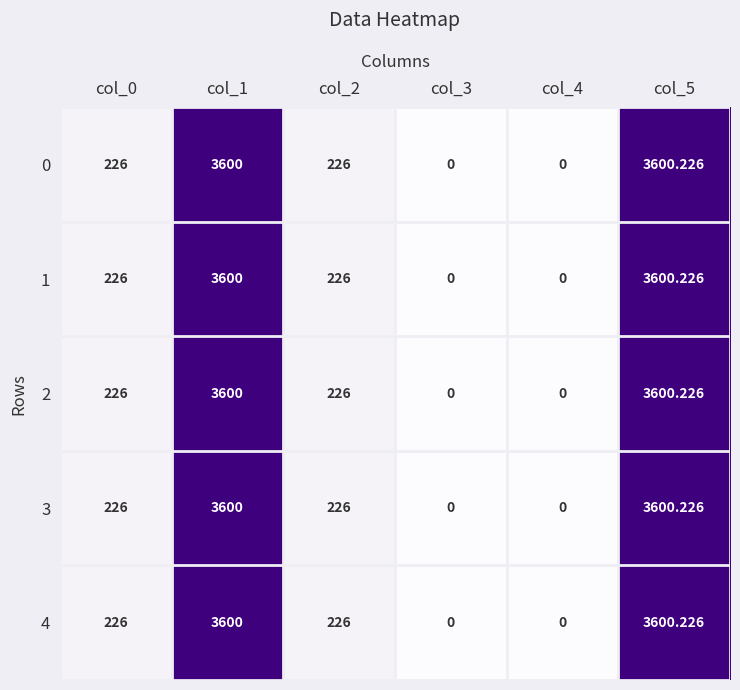

Is the value of 1 at col_3 greater than the value of 4 at col_2?

No